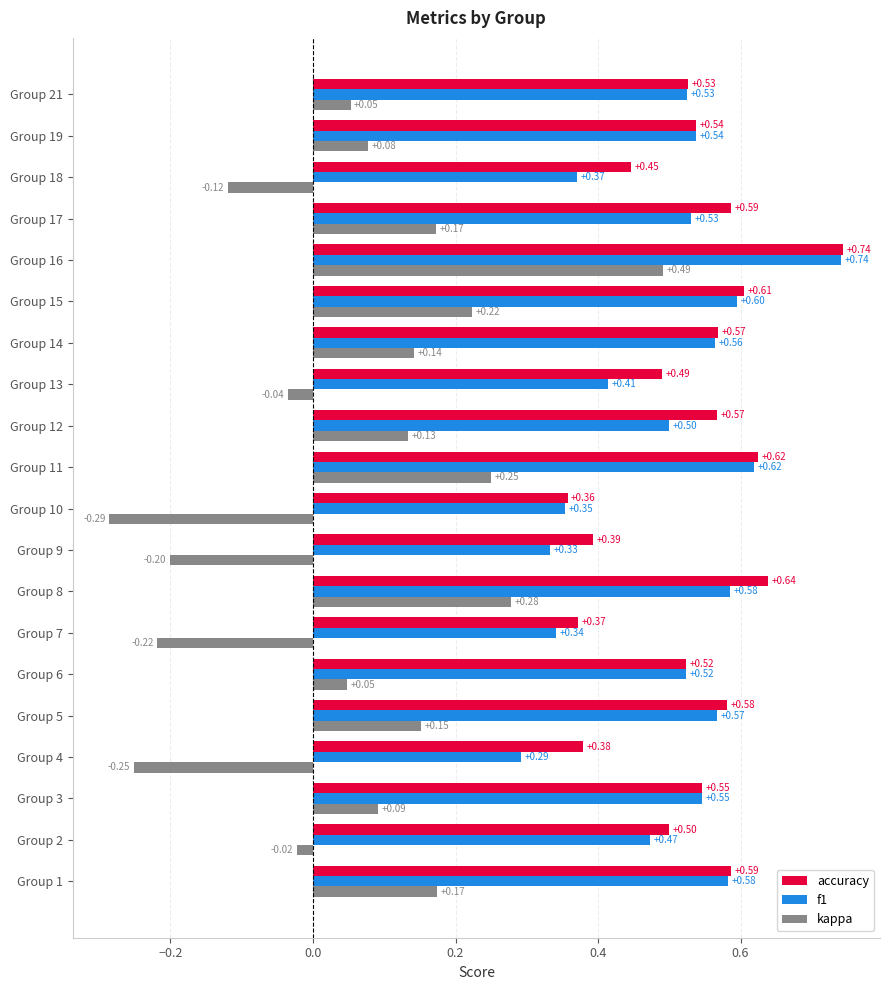

Rank the series at Group 8 from lowest to highest value.

kappa, f1, accuracy